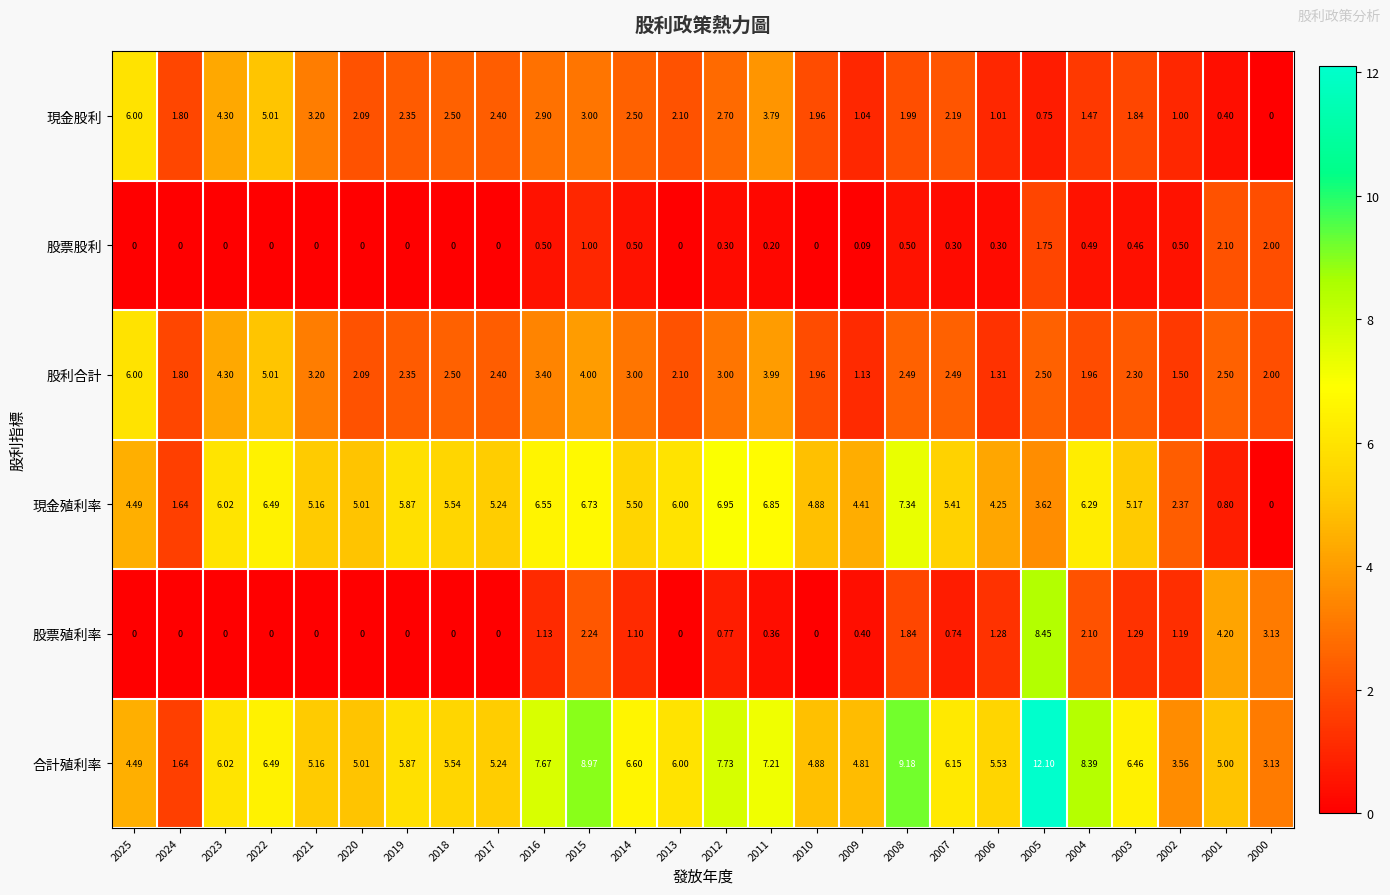

Between 2004 and 2003, which series saw the biggest shift?

合計殖利率